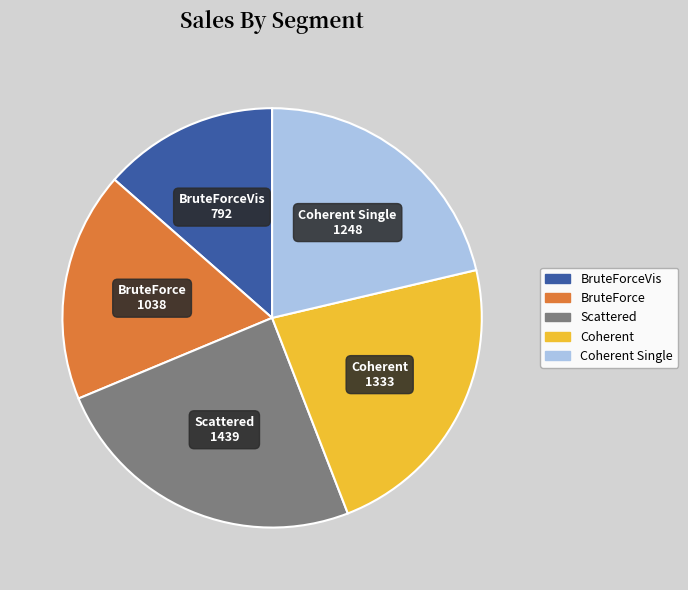

Is there any slice that represents more than half of the pie?

No